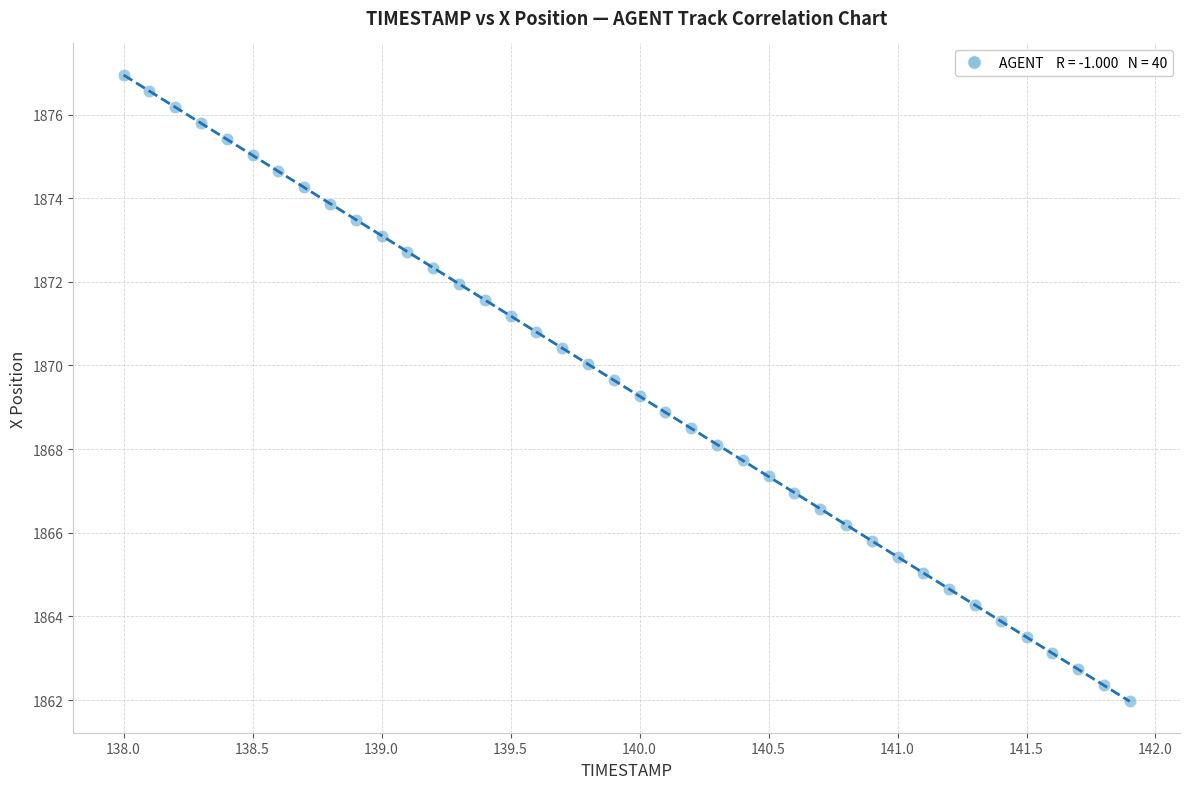

What is the range of X values (max minus min)?

3.9